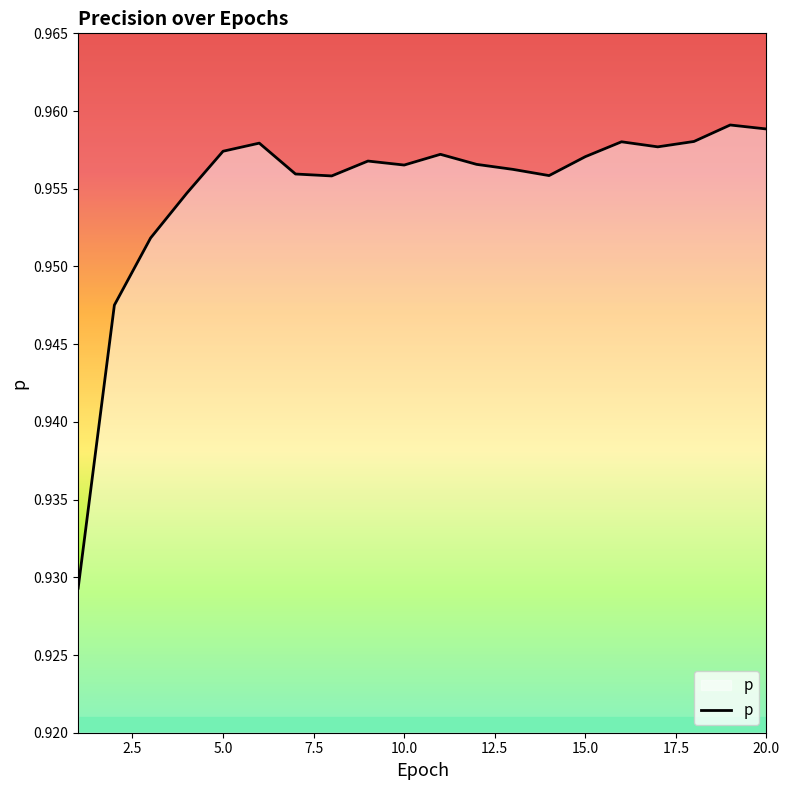

Does the chart display data point markers on the line(s)?

No